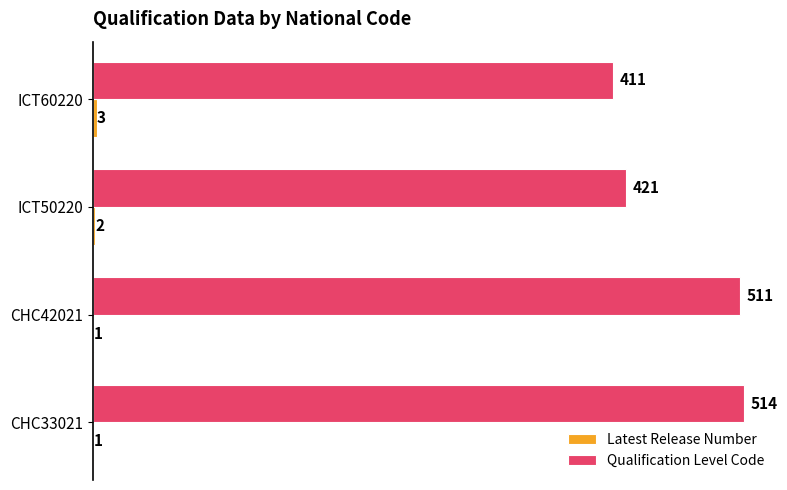

At which label does Qualification Level Code reach its peak?

CHC33021